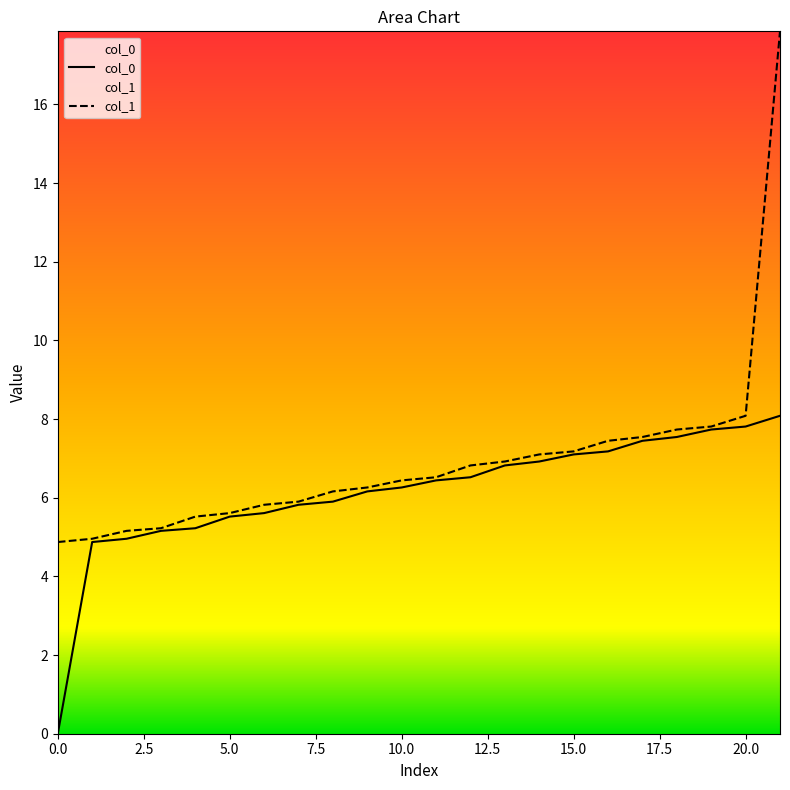

How many lines are shown in the chart?

2